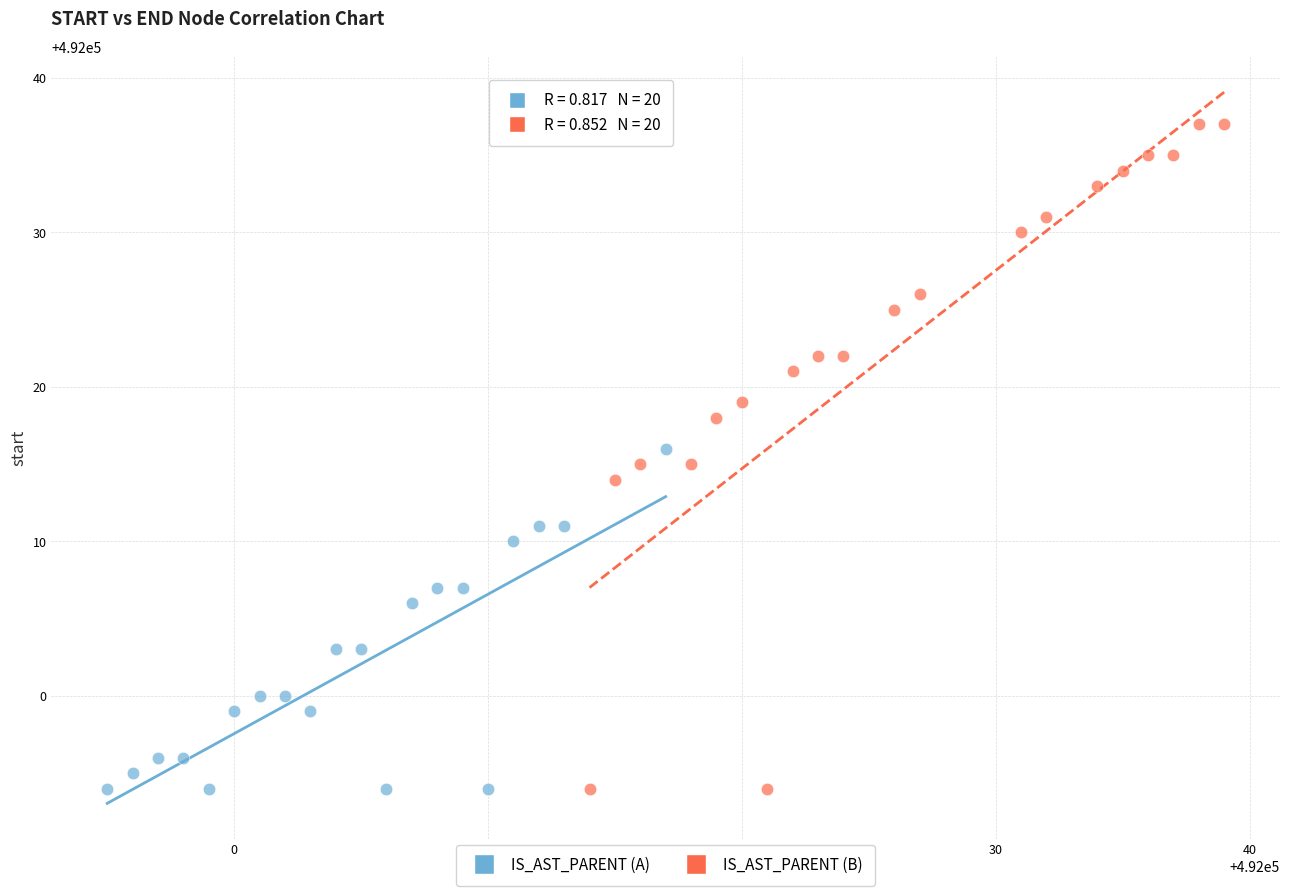

Which series has the largest Y range (max minus min)?

IS_AST_PARENT (B)